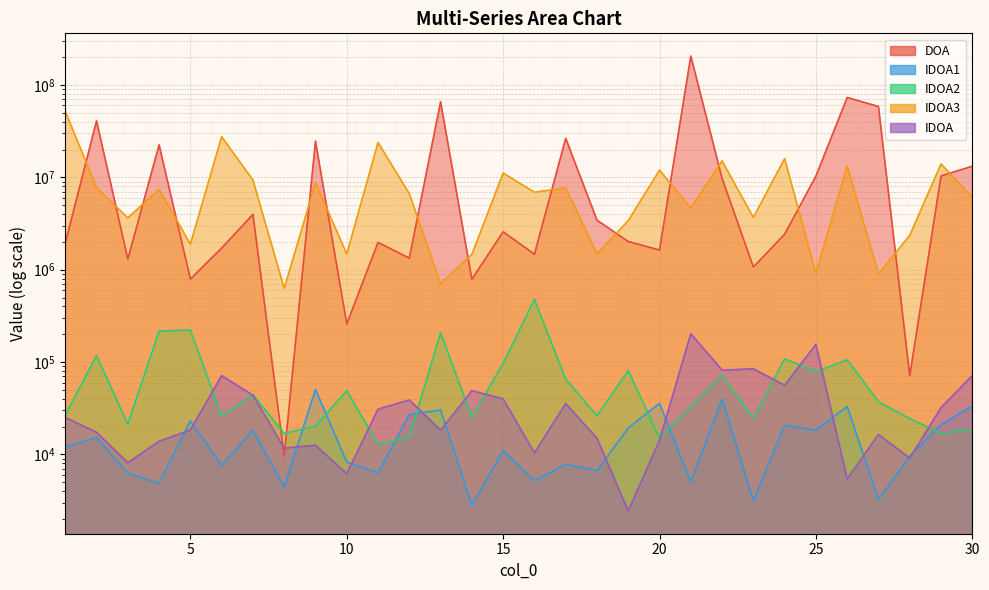

What is the value of the IDOA2 point at the 10th from the left?

49066.3